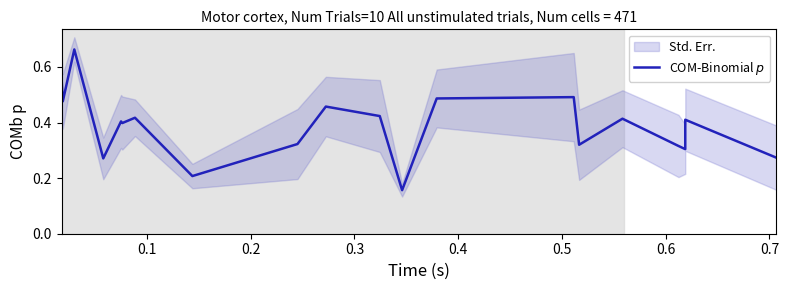

At which category does the data reach its first local valley?

0.1